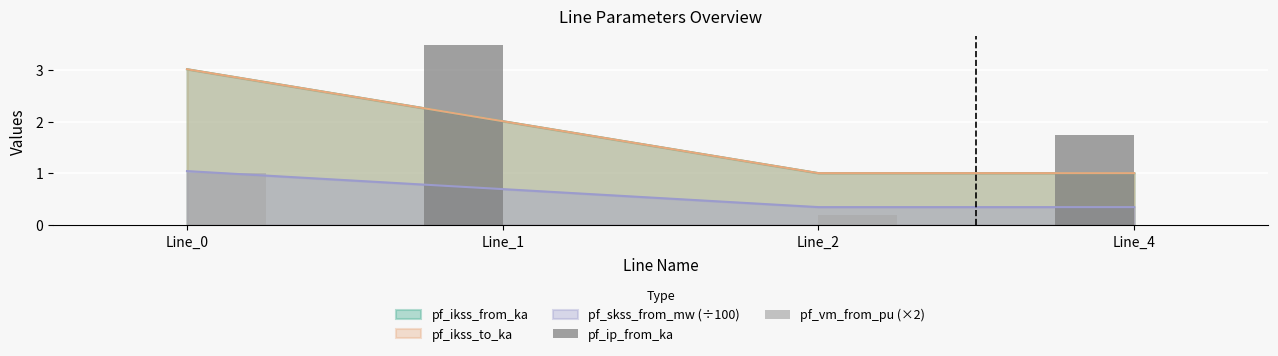

What is the spread (max minus min) of values at Line_1?

3.5